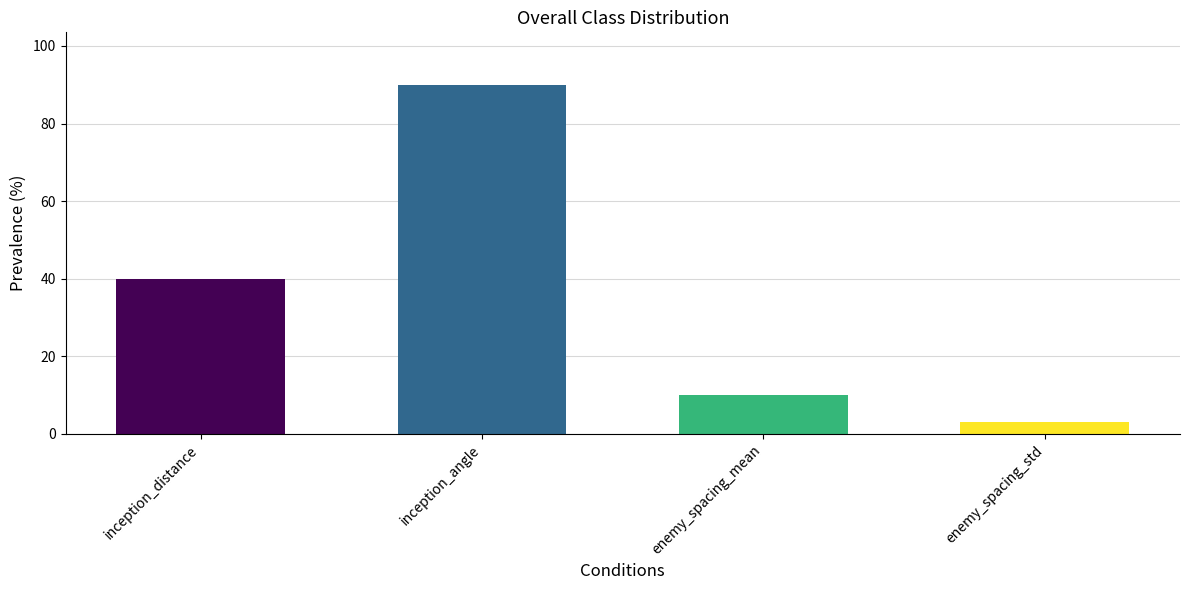

The chart shows a value of 11 at inception_distance. True or false?

False